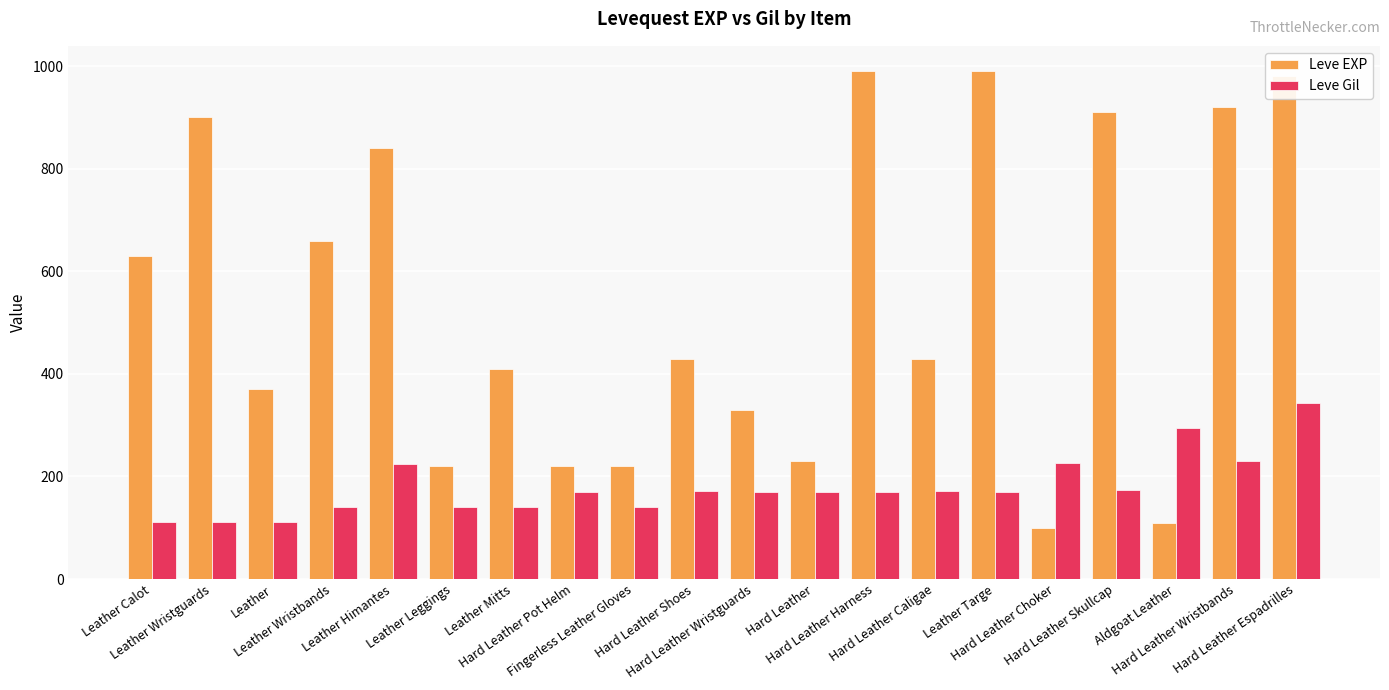

Which series has the widest spread of values?

Leve EXP